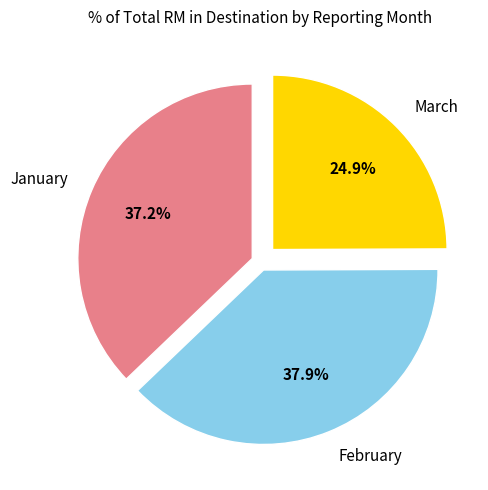

Is it true that March is 25% of the pie?

True